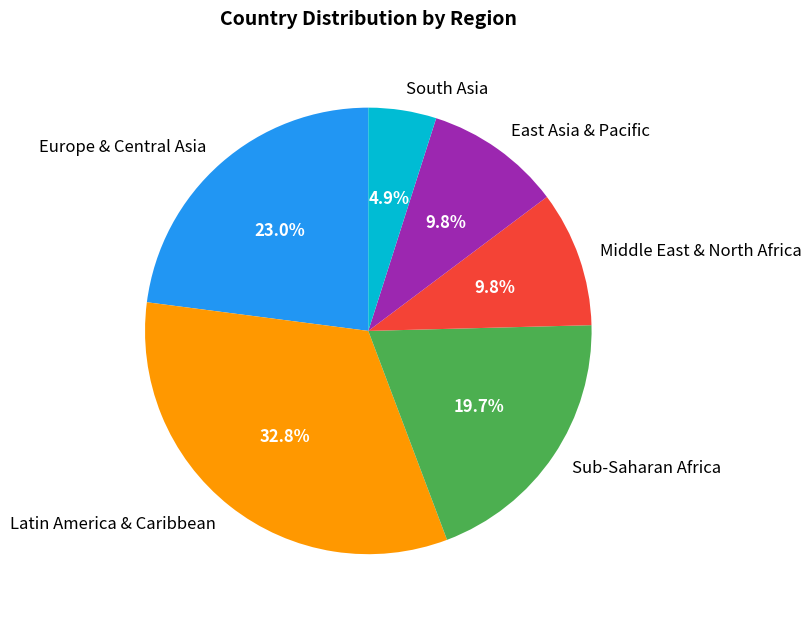

How many slices are in this pie chart?

6